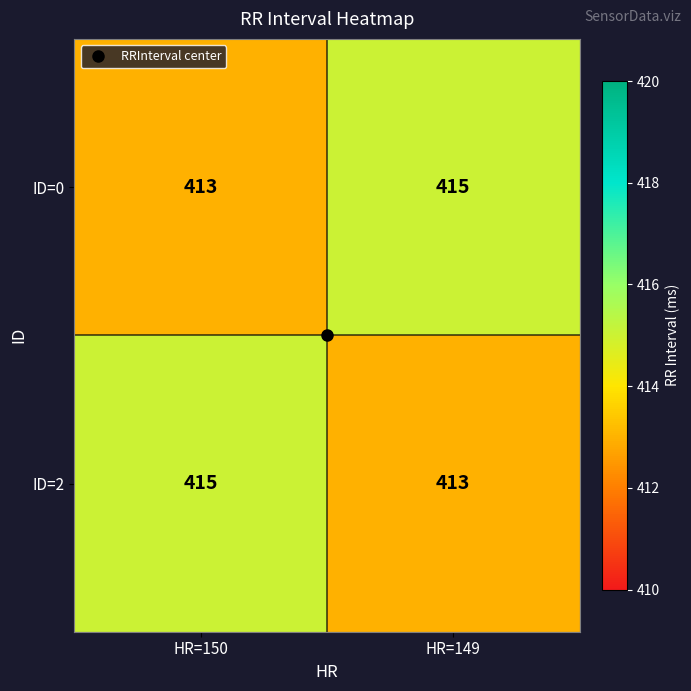

Is the value of ID=2 at HR=149 greater than the value of ID=0 at HR=149?

No